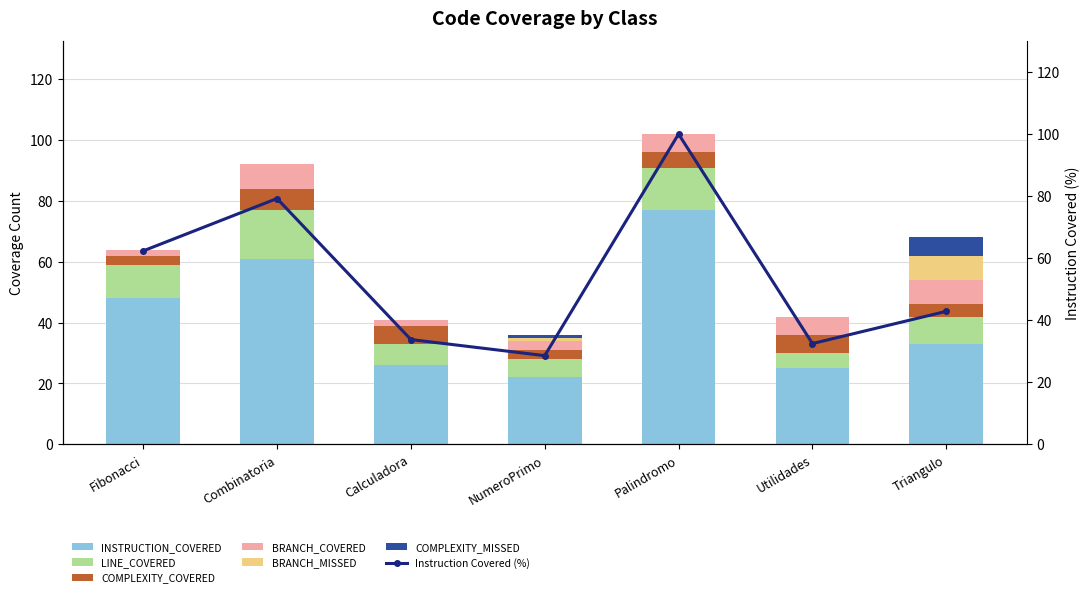

The LINE_COVERED series shows 6 at NumeroPrimo. True or false?

True